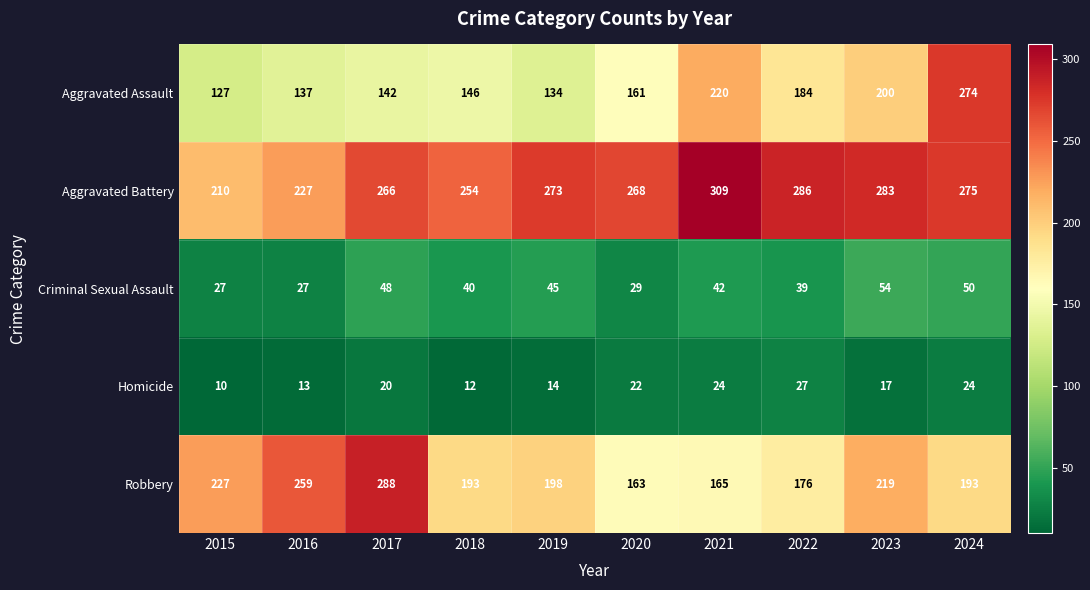

Is it true that Homicide equals 10 at 2015?

True